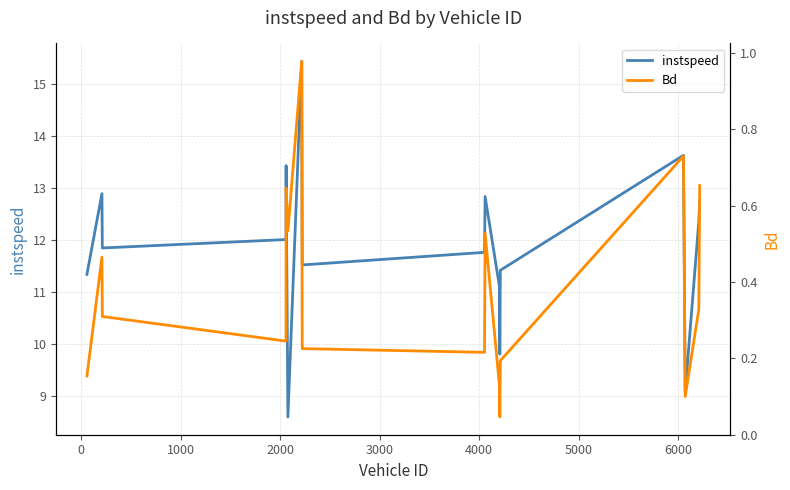

True or false: Bd and instspeed cross at least once.

False